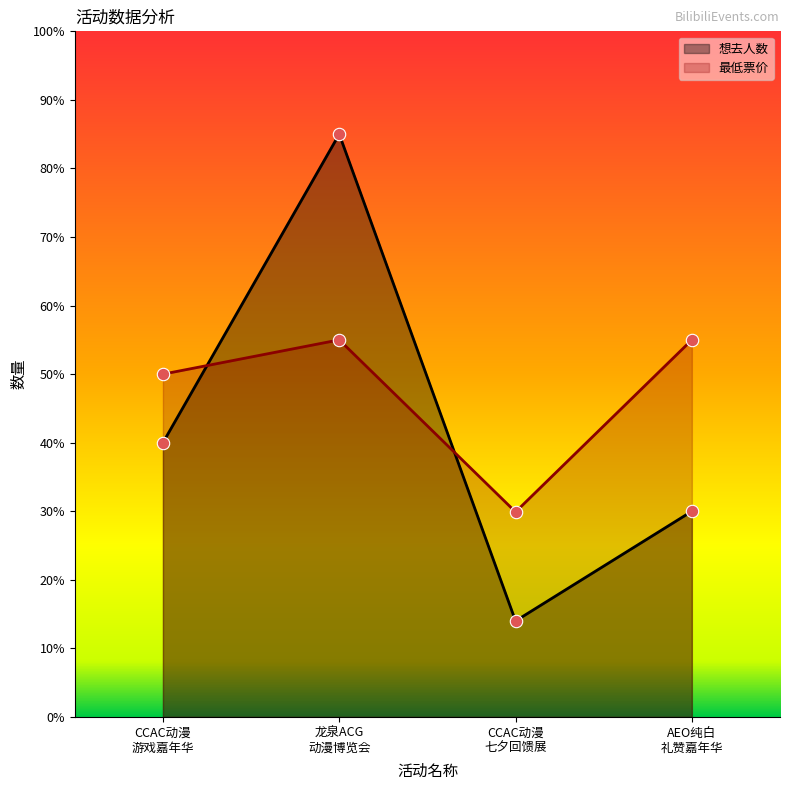

At which category is the sum across all series the highest?

龙泉ACG
动漫博览会